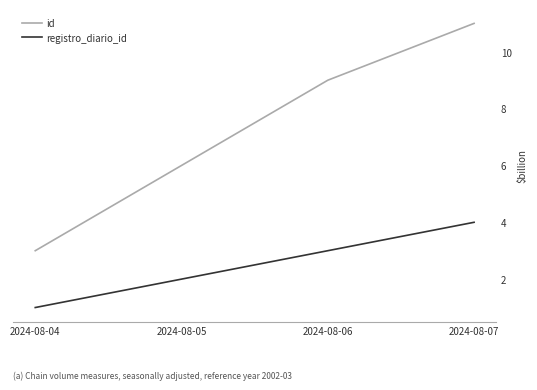

True or false: id has more than 2 interior local peaks.

False